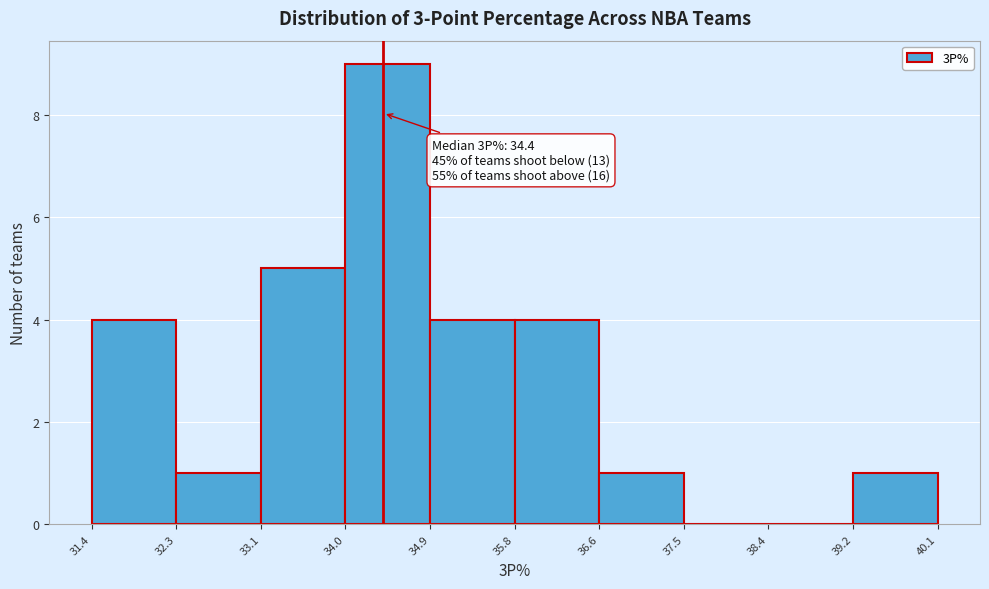

Which range on the x-axis has the tallest bar?

34.0 to 34.9